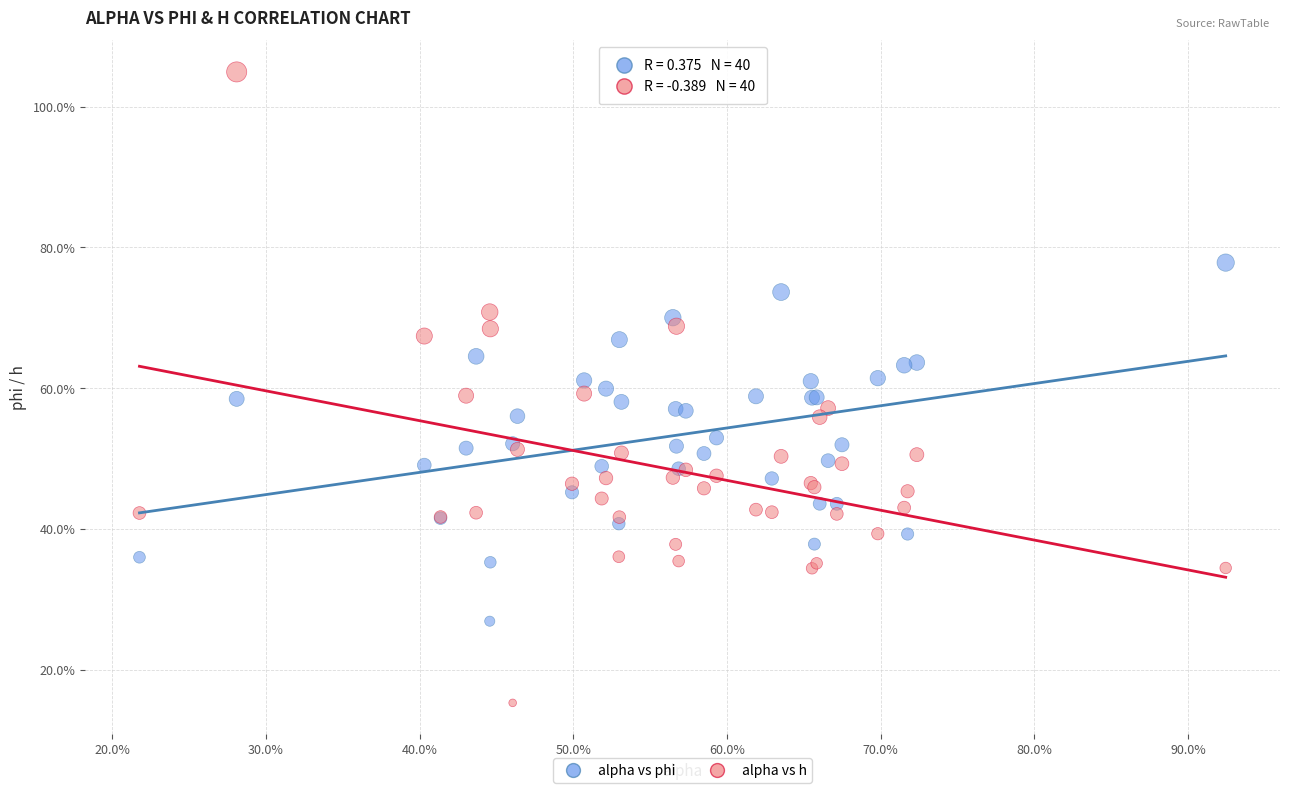

Which series reaches the maximum Y coordinate?

alpha vs h